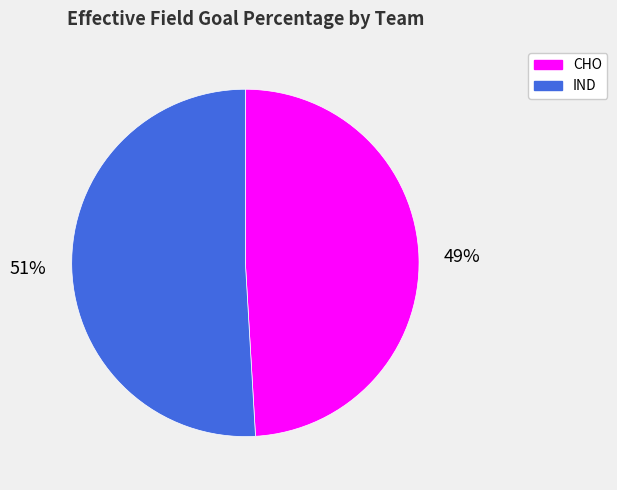

Is IND the majority of the pie?

Yes